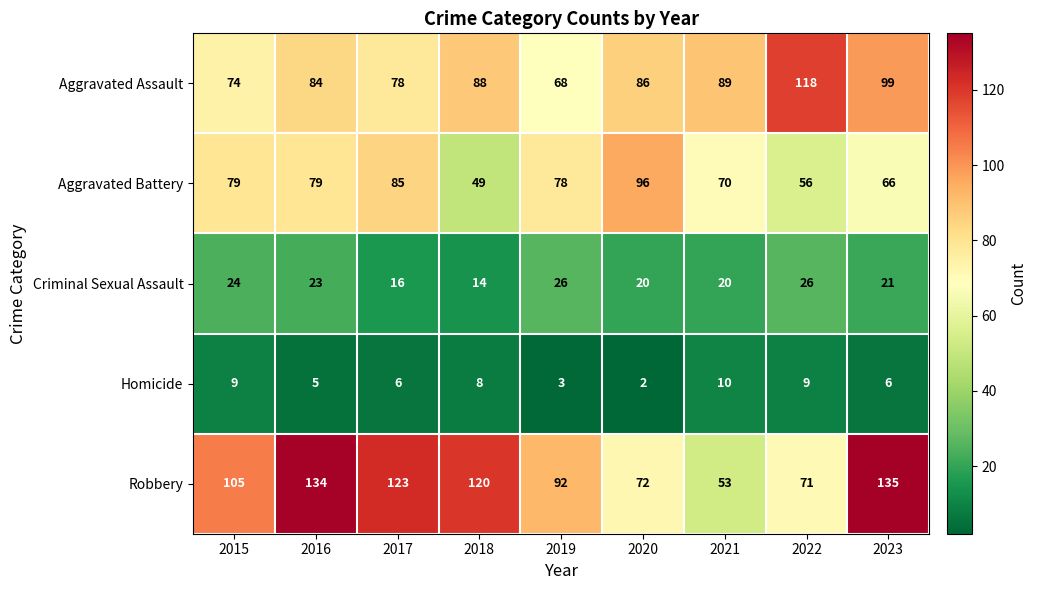

What is the sum of all Homicide values?

58